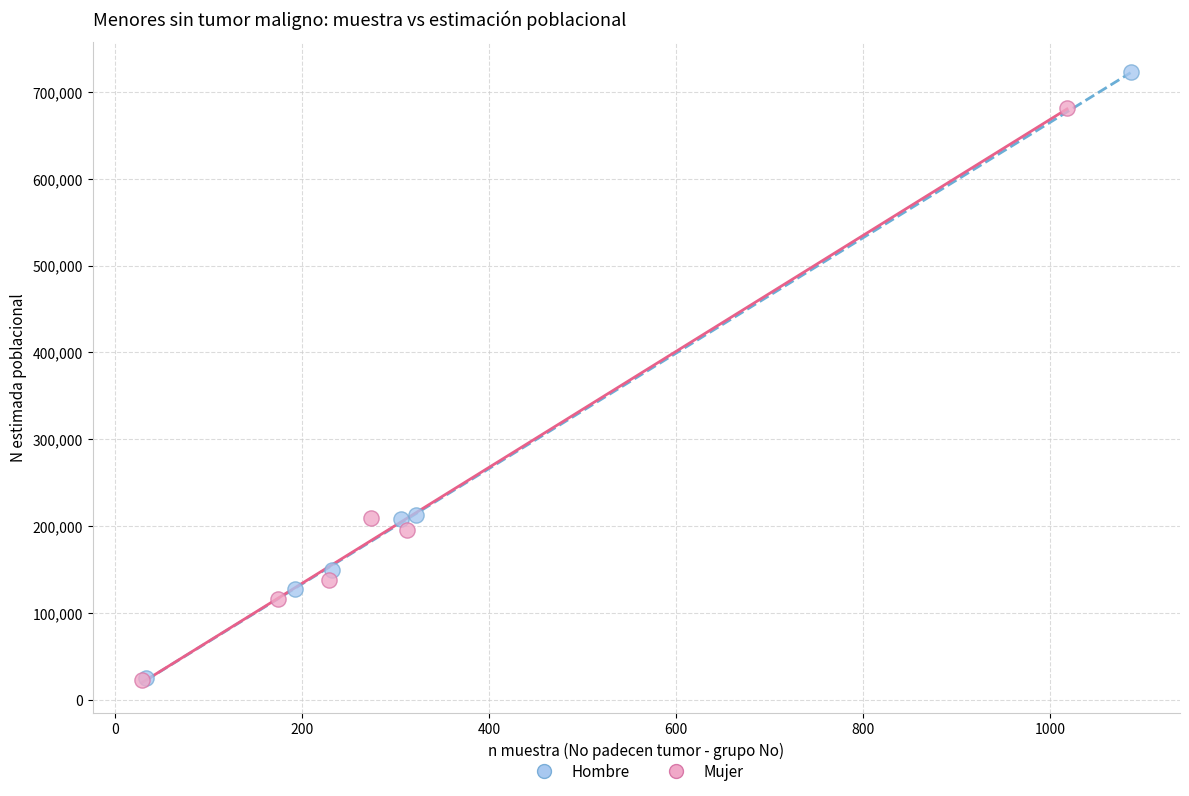

Which series contains the highest Y value?

Hombre